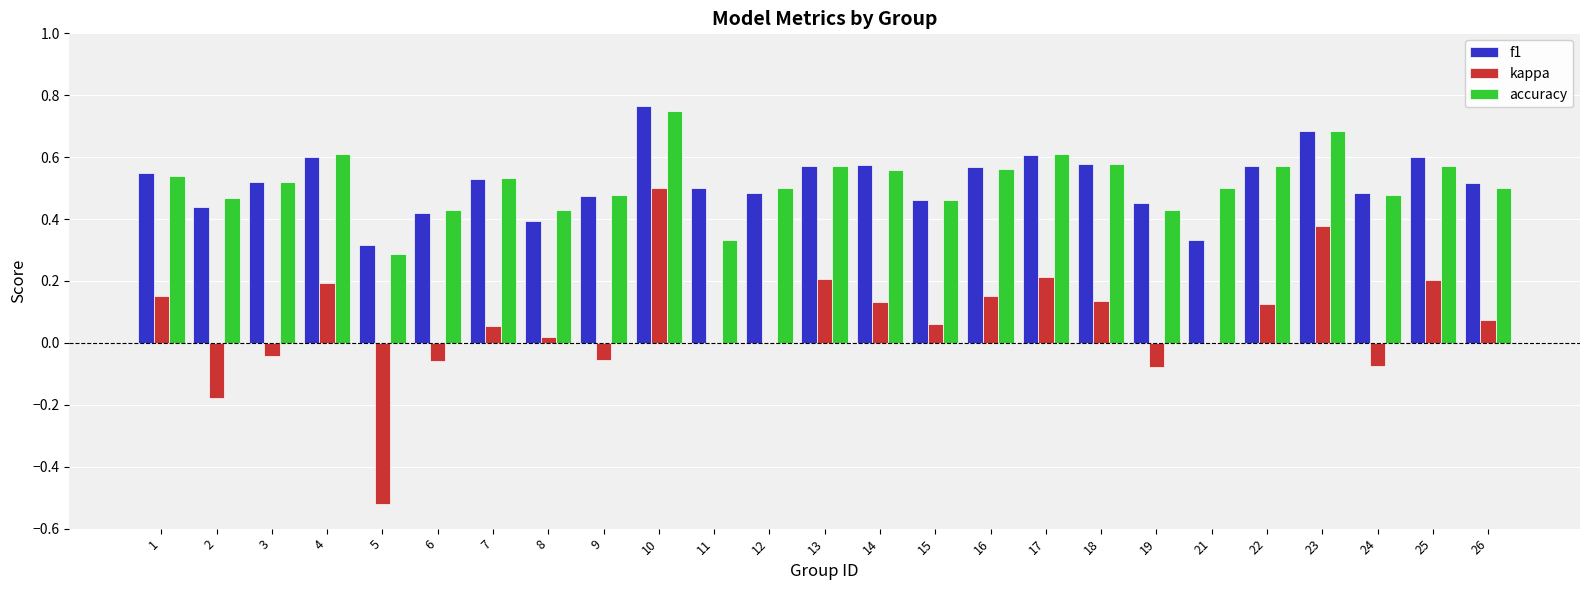

The value of f1 at 15 is 0.7. True or false?

False